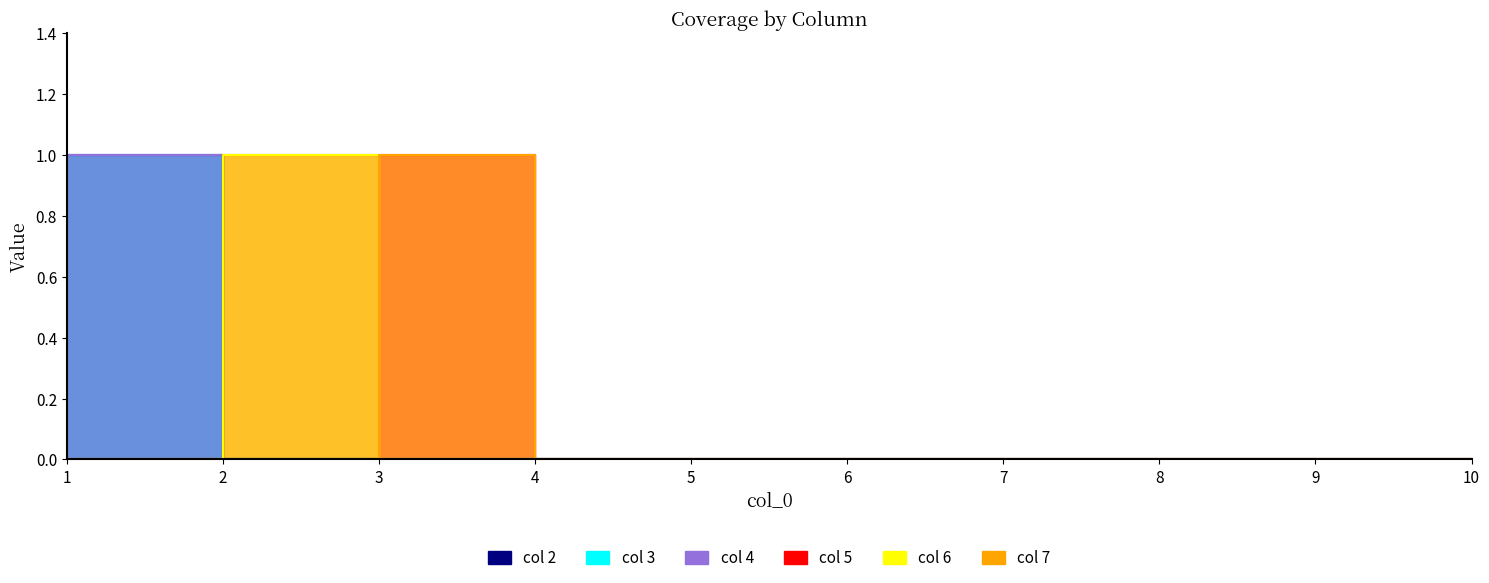

Which category has the highest value in the col 5 series?

2